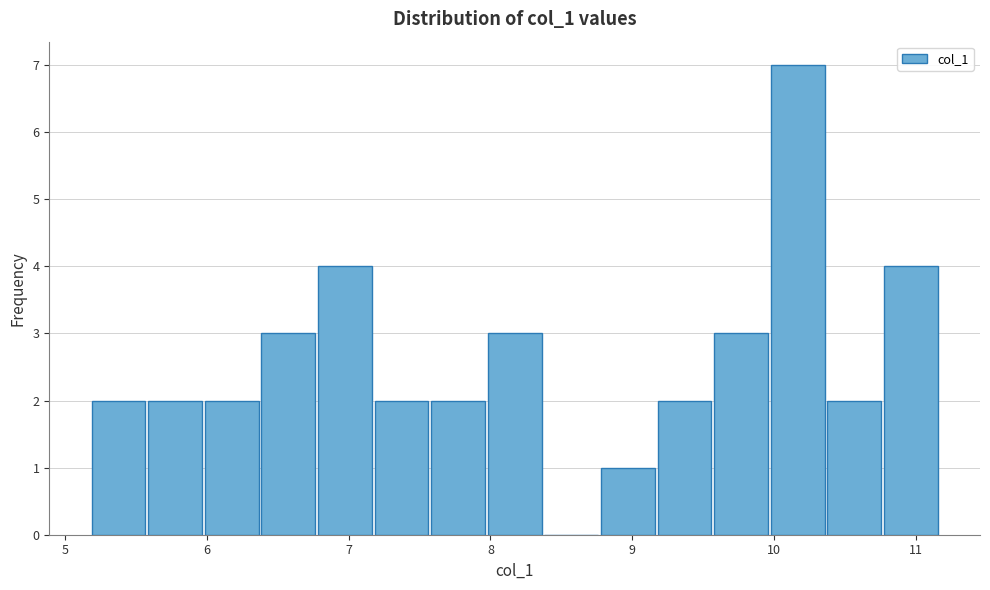

Around what value on the x-axis is the tallest bar? Give the approximate position of its centre, as read against the axis.

10.2